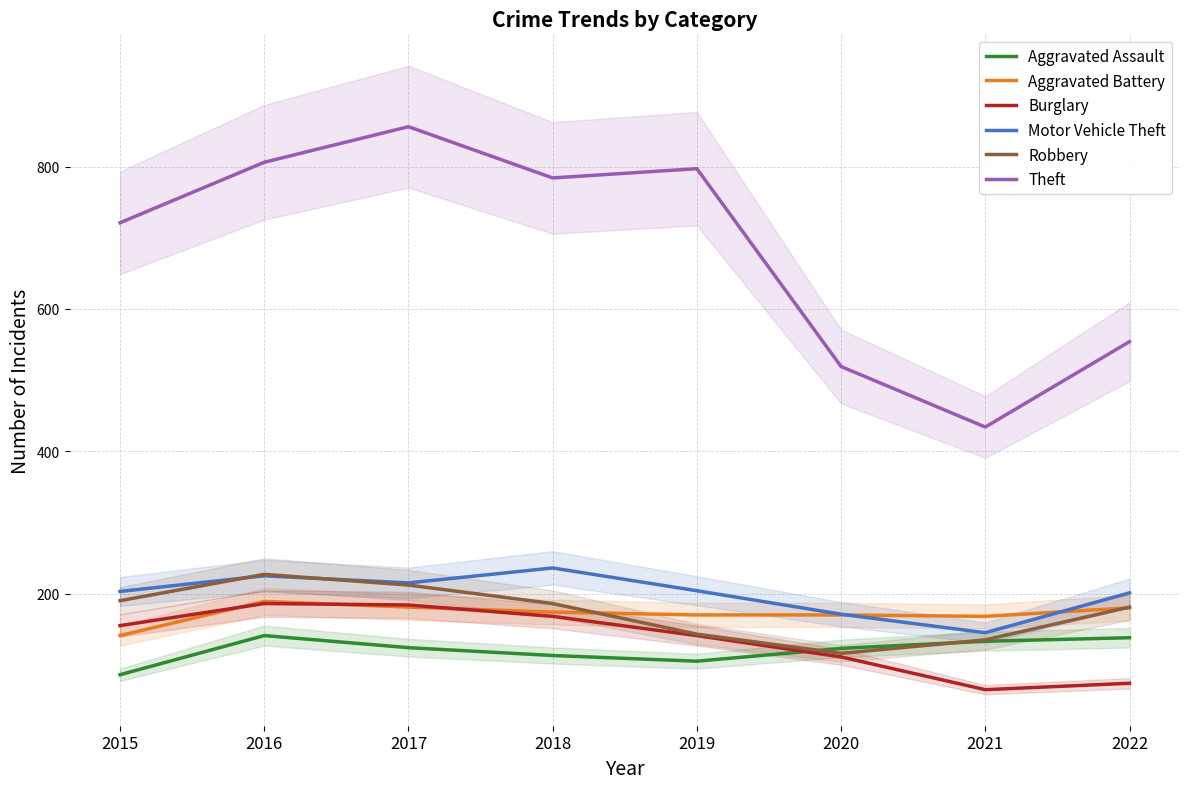

Rank the categories by Burglary value from highest to lowest.

2016, 2017, 2018, 2015, 2019, 2020, 2022, 2021